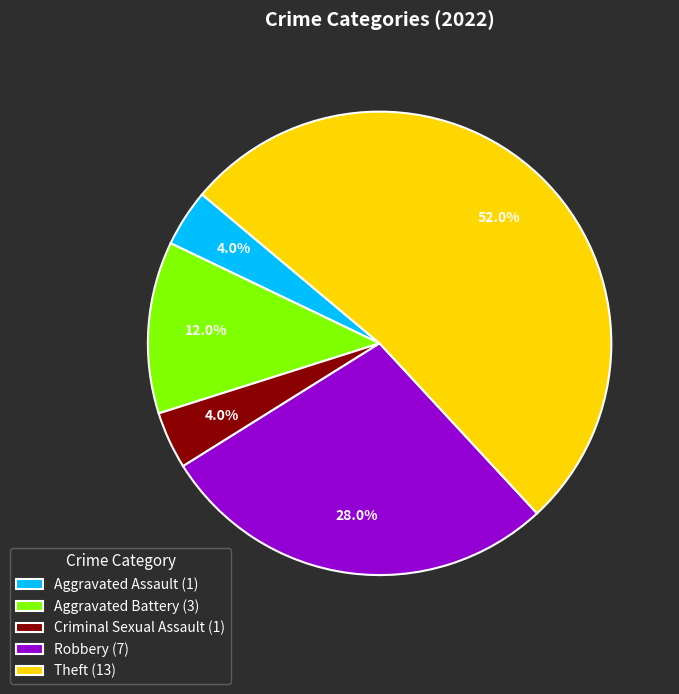

What percentage is NOT represented by Robbery (7)?

72.0%